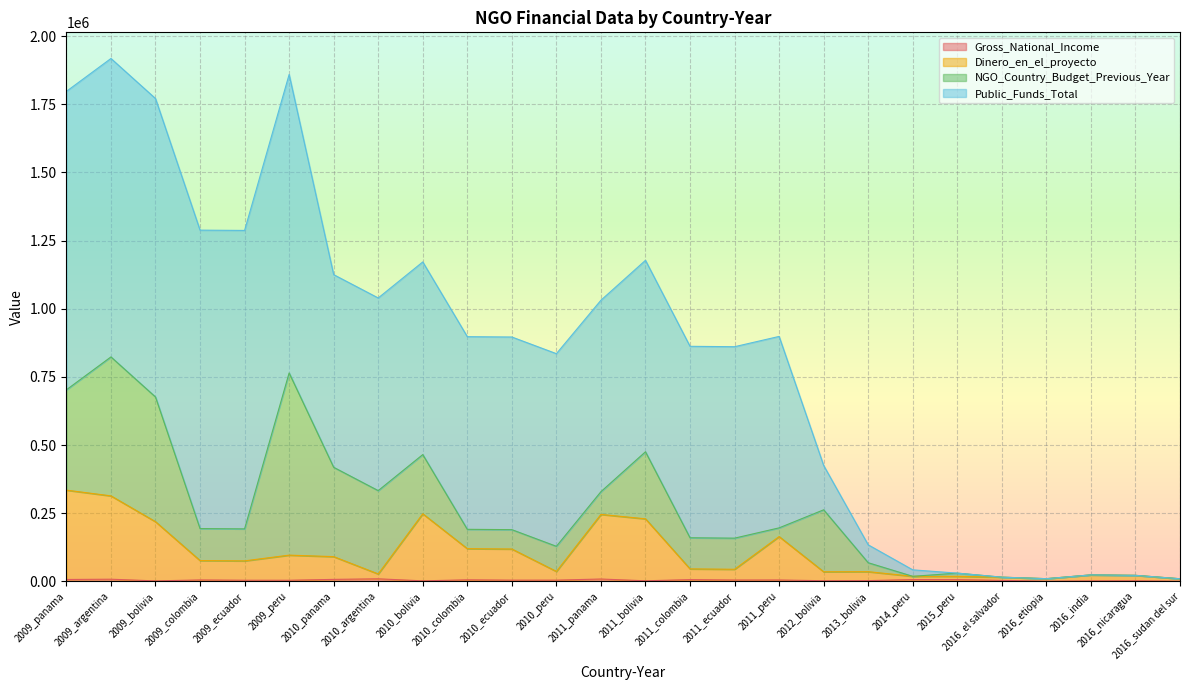

What is the difference between the maximum and minimum values in the Dinero_en_el_proyecto series?

324983